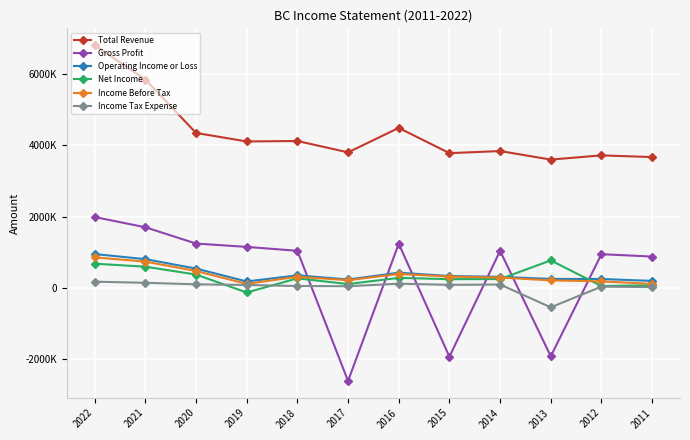

Does the chart have visible grid lines?

Yes